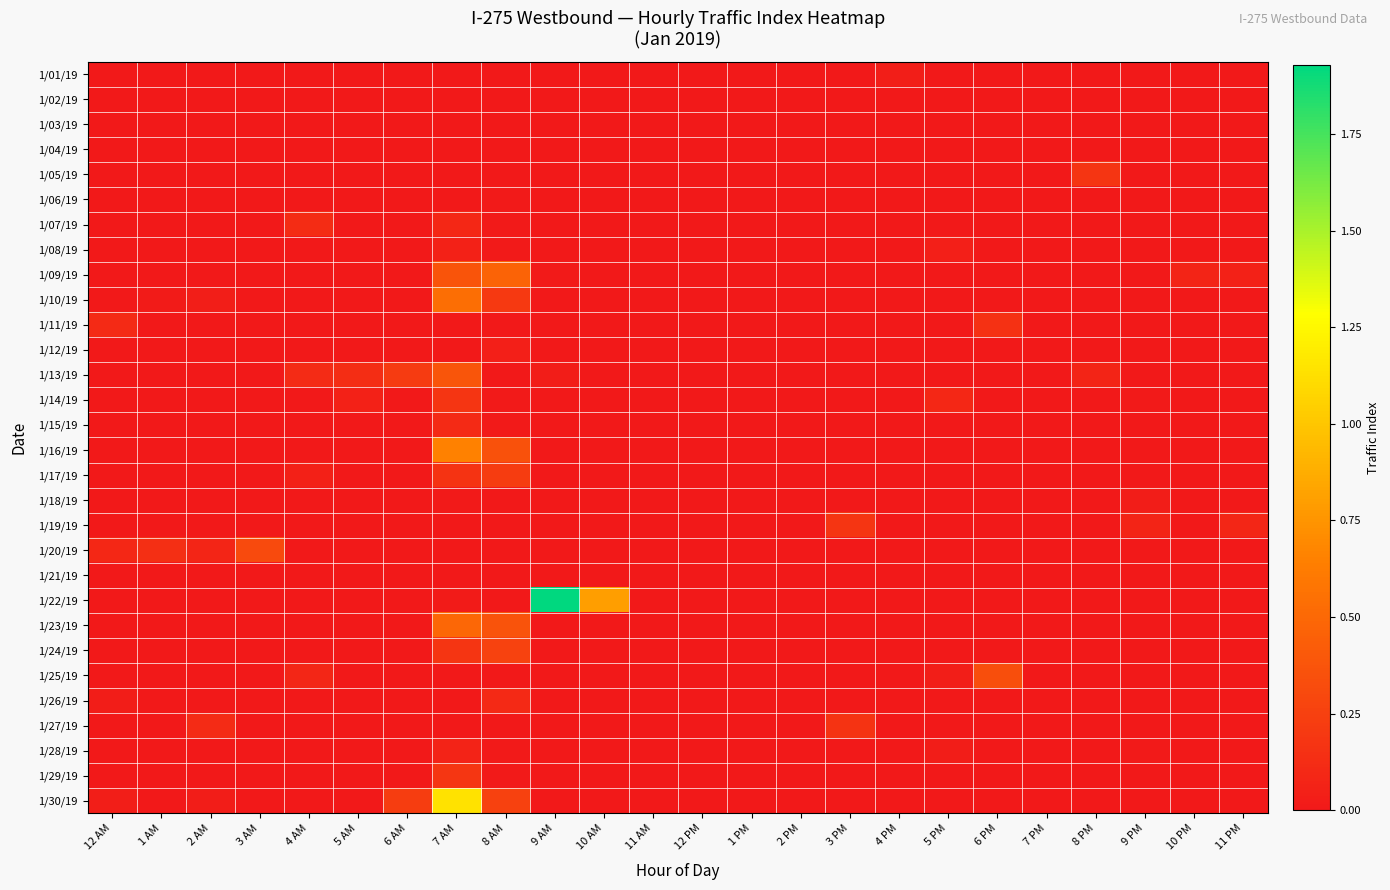

At how many categories does at least one series exceed 0?

19